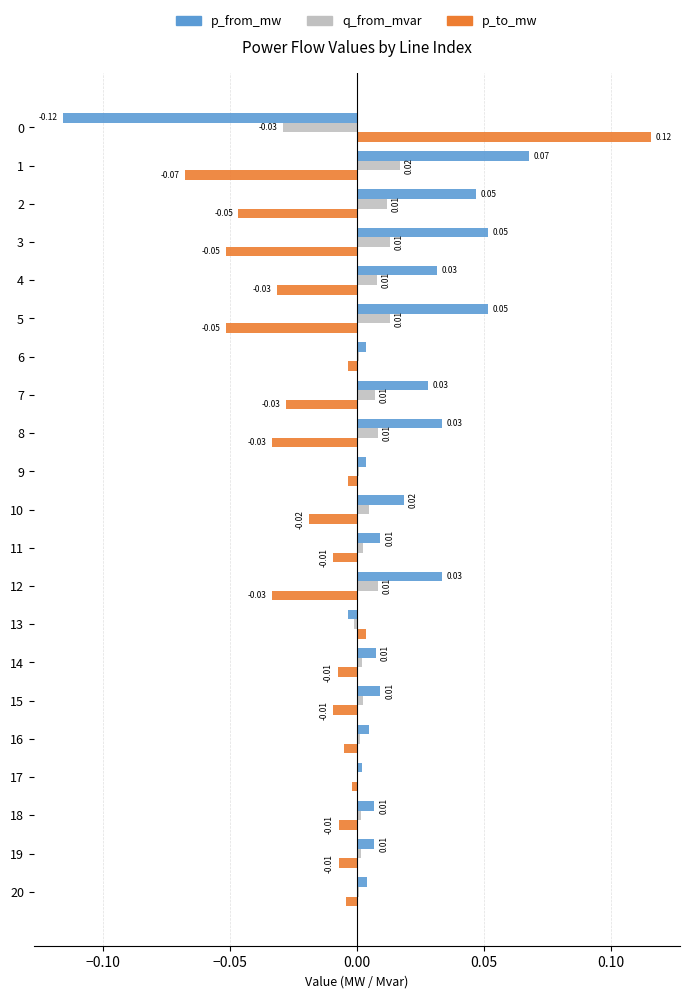

Is the value of p_to_mw at 15 greater than the value of q_from_mvar at 13?

No